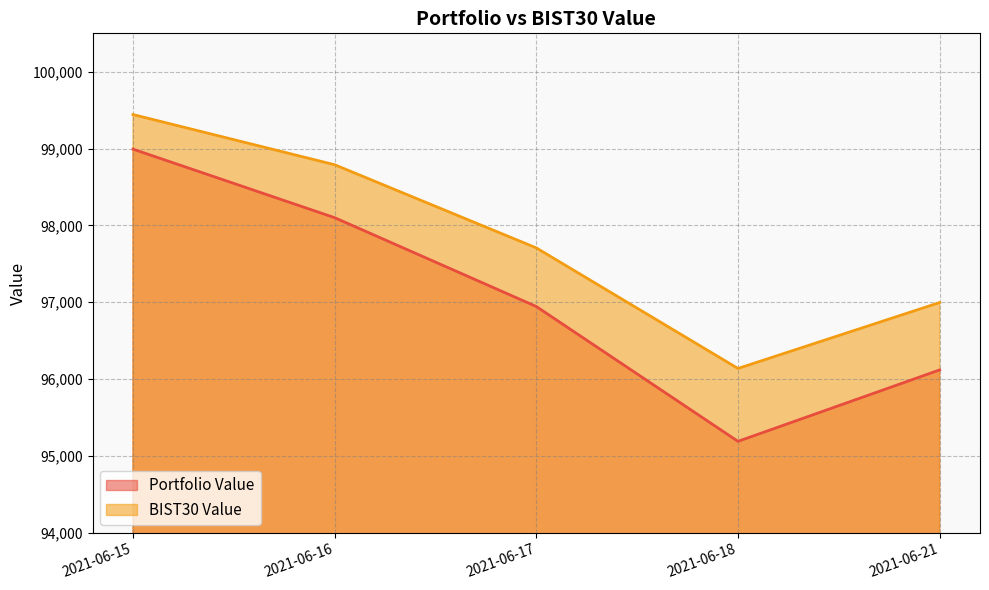

At how many categories does at least one series exceed 98507?

2